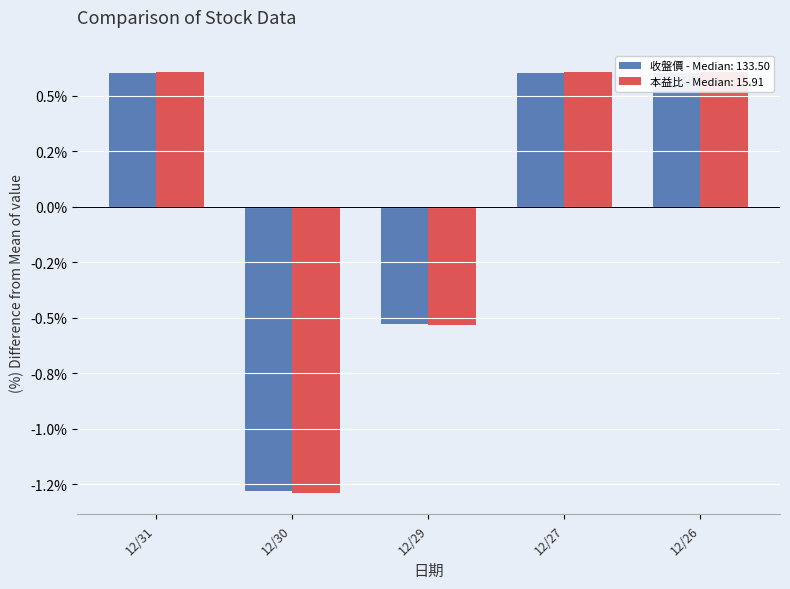

Which series has the largest range (max minus min)?

本益比